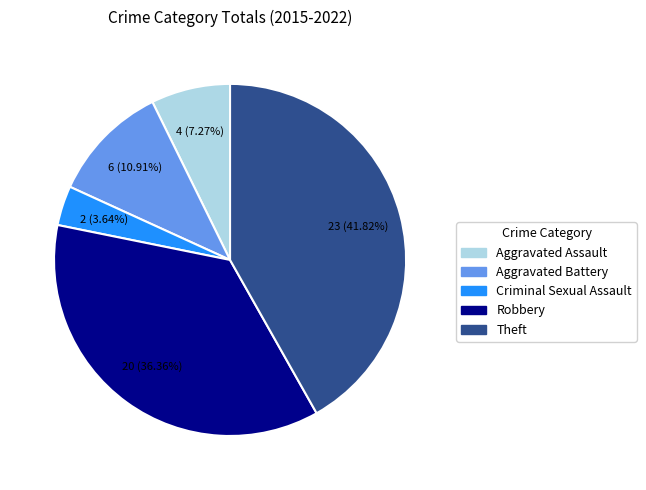

To the nearest percent, what is the difference between the largest and smallest slice percentages?

38%